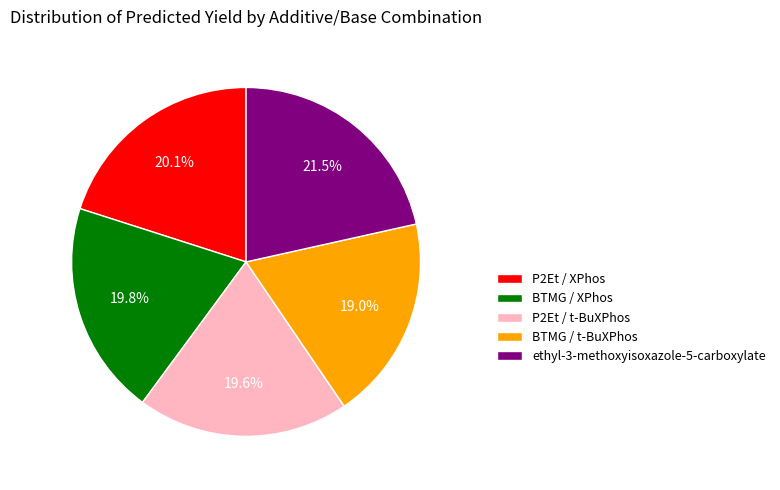

How many slices are in this pie chart?

5